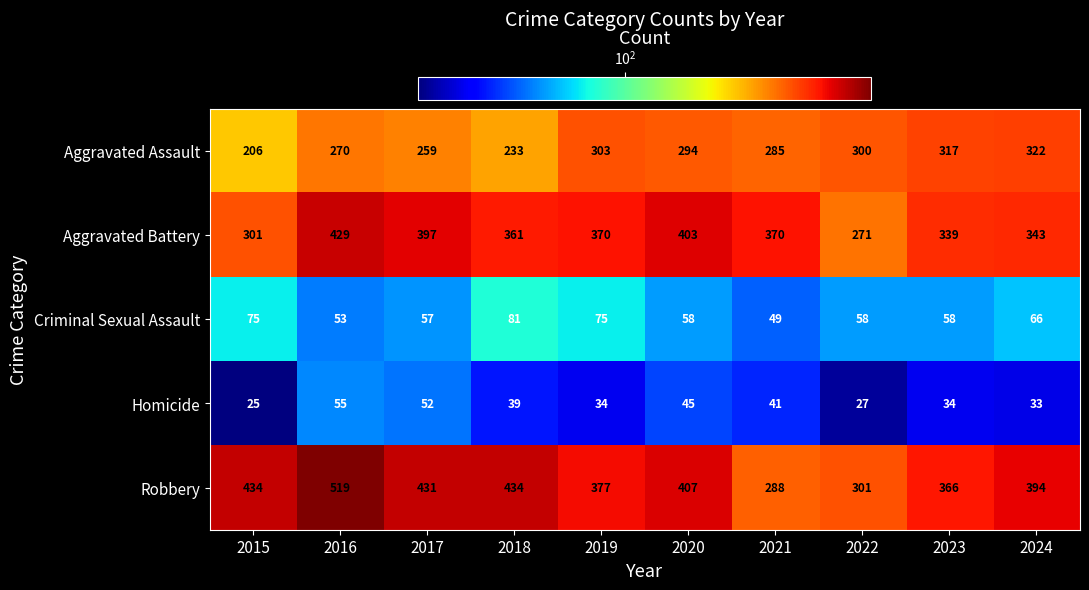

Where does the Homicide series first go above 39?

2016